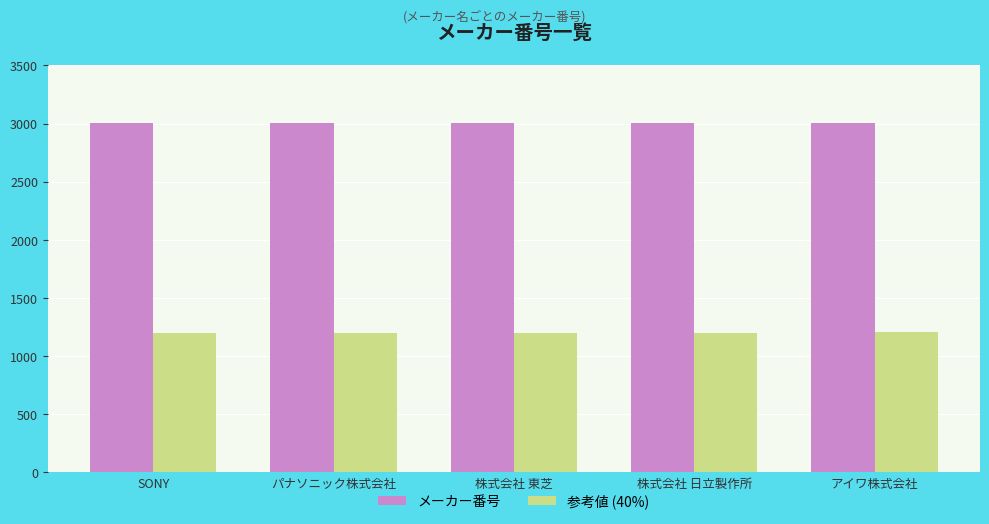

What is the difference between the second highest and minimum values in the 参考値 (40%) series?

1.2